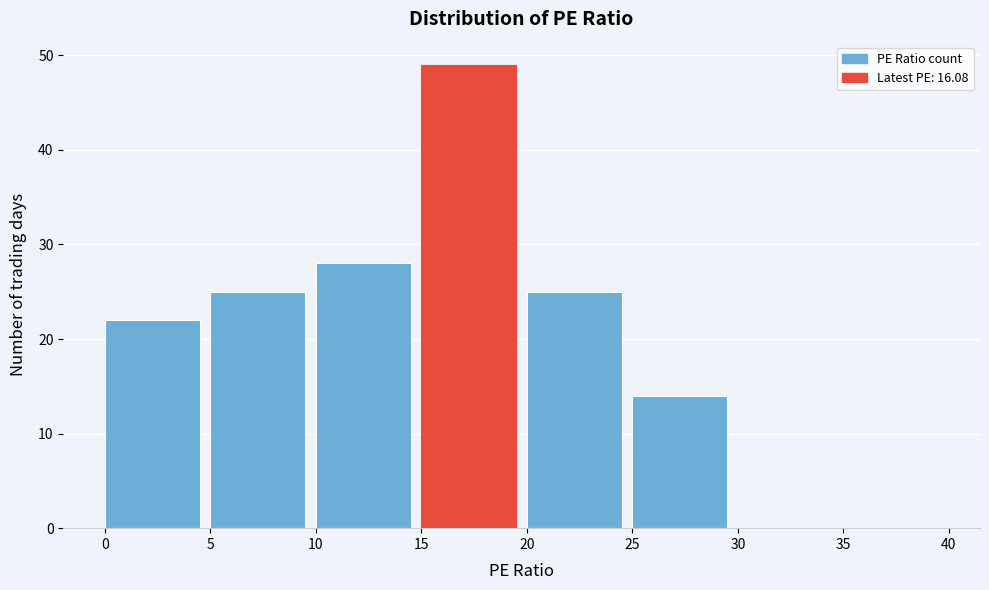

How tall is the bar that spans 10 to 15 on the x-axis? The values are not printed on the chart, so give them approximately, as read against the axis.

28